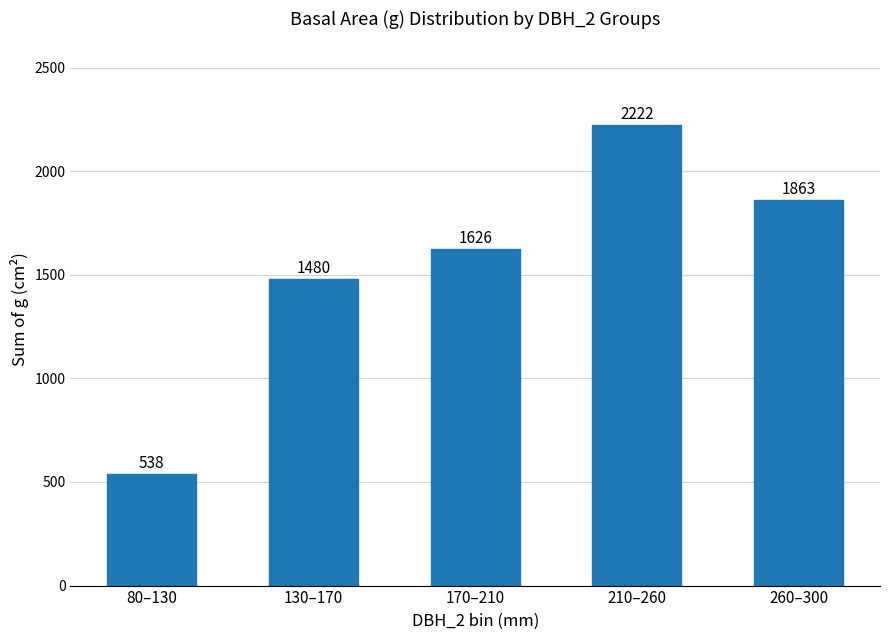

What position from the right is 170–210?

3